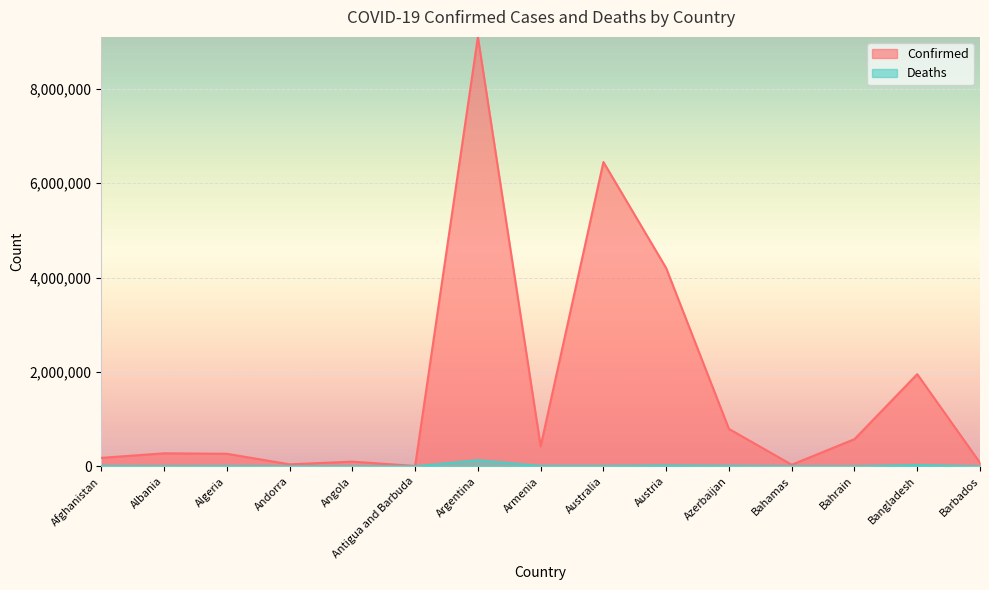

At which category is the sum across all series the highest?

Argentina